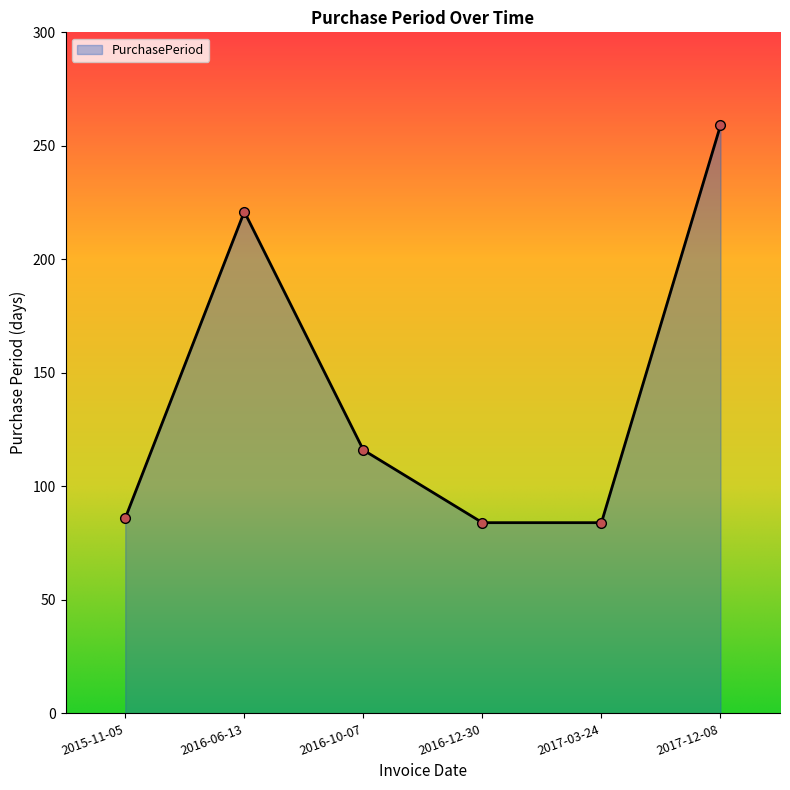

Does the chart have visible grid lines?

No